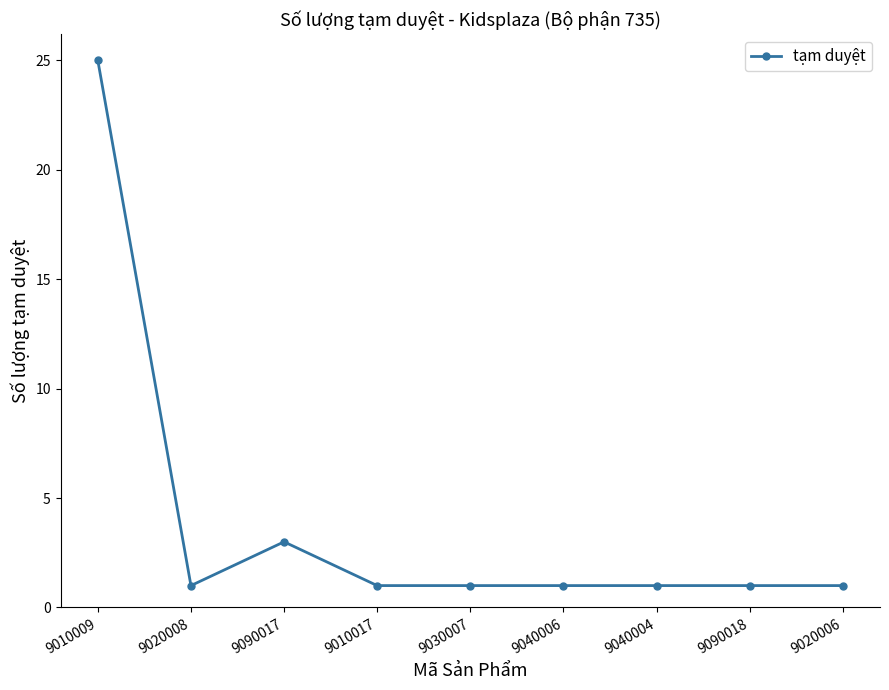

Where is the data nearest to the value 13?

9090017